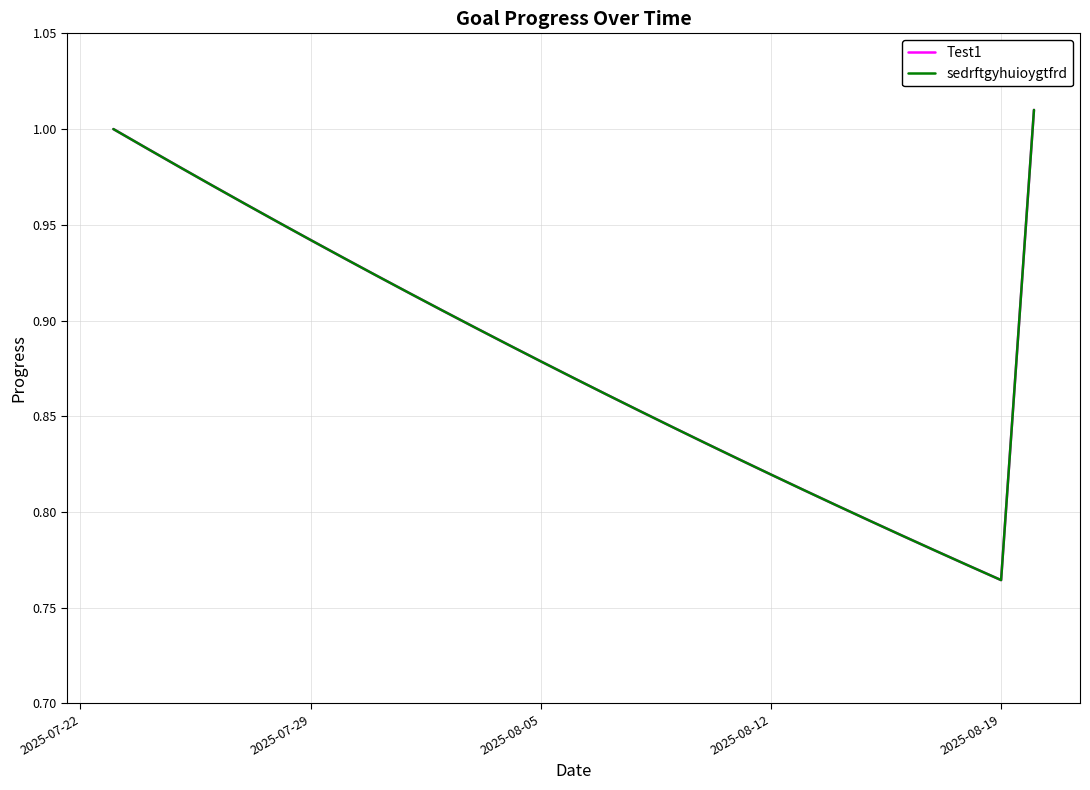

Does the chart have visible grid lines?

Yes